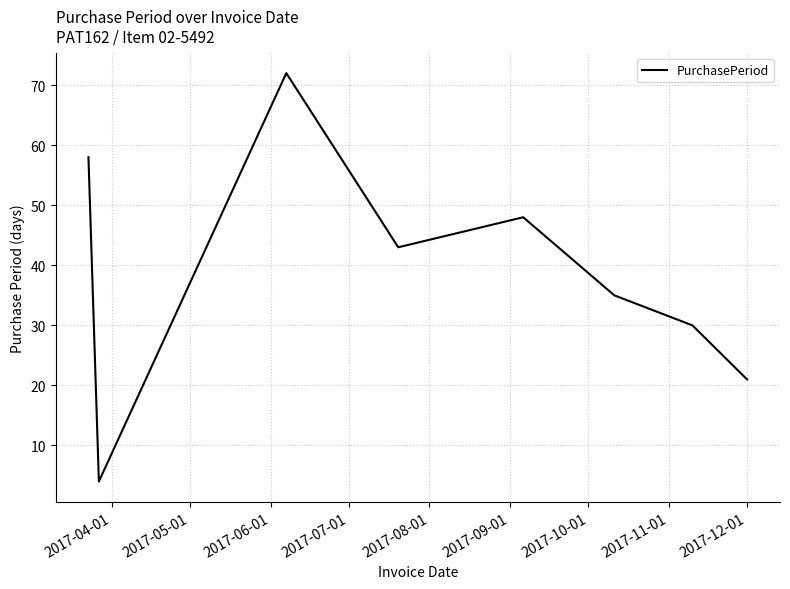

What is the minimum value shown in the chart?

4